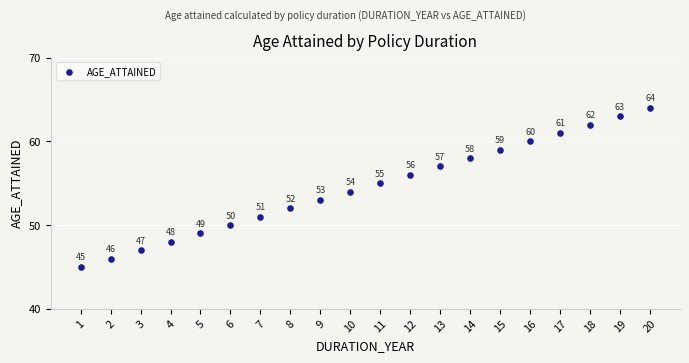

What Y value in the scatter plot is closest to 54?

54